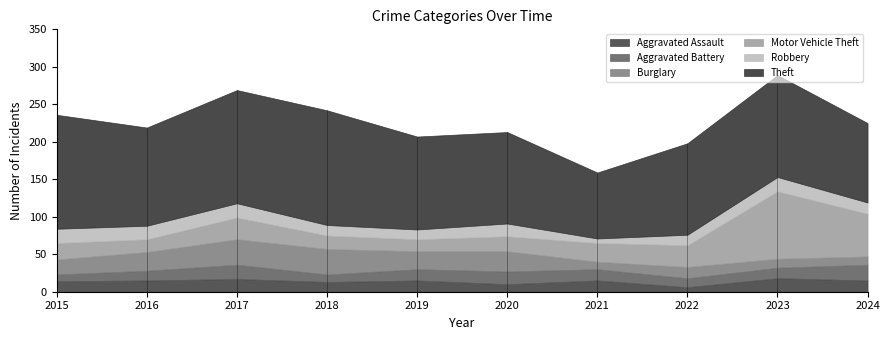

The Aggravated Battery series shows 10 at 2018. True or false?

True